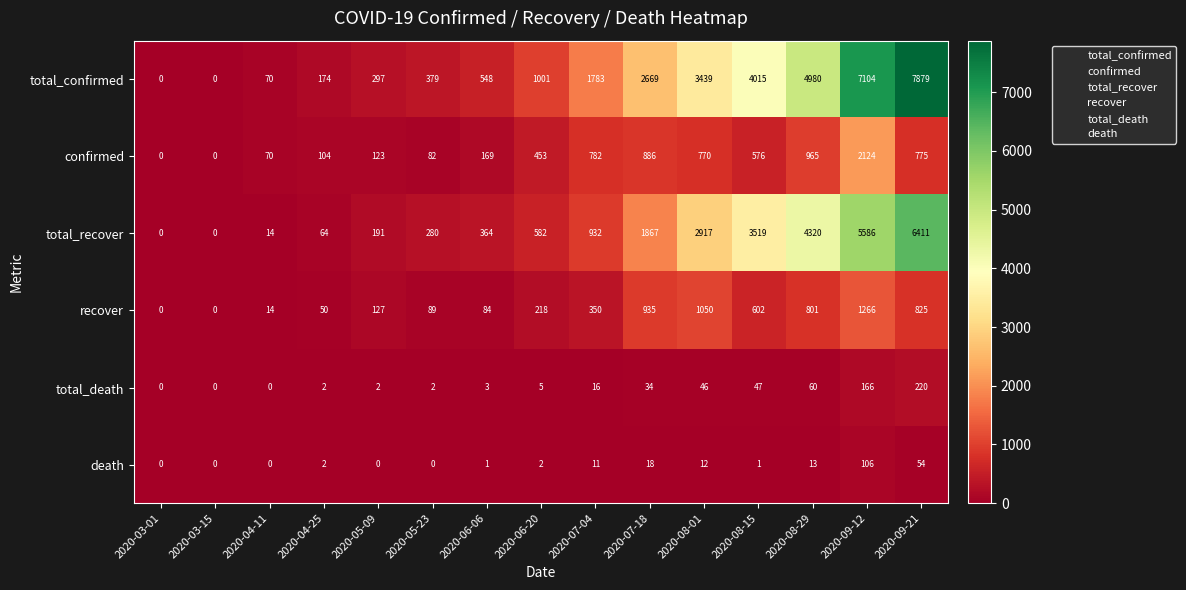

List the series in order of their peak value, lowest first.

death, total_death, recover, confirmed, total_recover, total_confirmed